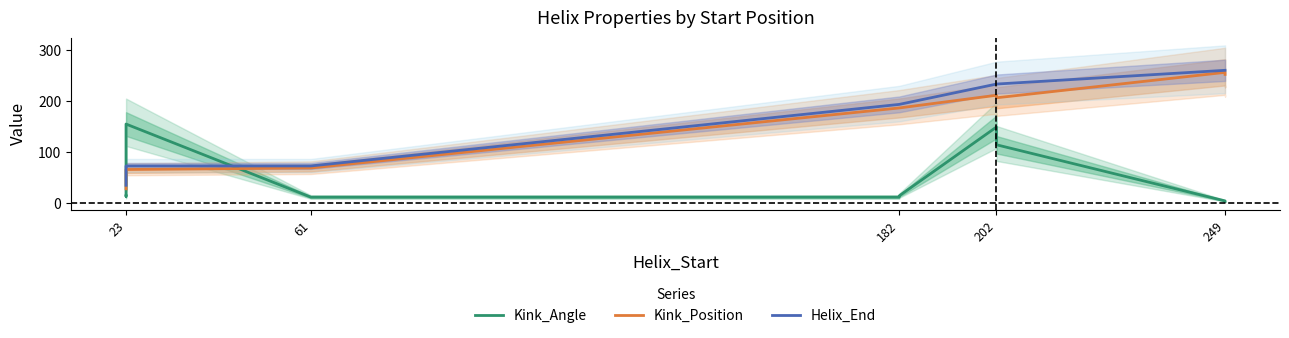

Reading left to right, transcribe all the data shown in this chart.

Kink_Angle: 14.1	13.3	155.3	11.7	11.7	14.2	149.6	114.6	4.3	3.5
Kink_Position: 28.0	31.0	66.0	69.0	187.0	187.0	212.0	207.0	257.0	253.0
Helix_End: 35.0	35.0	73.0	73.0	194.0	194.0	234.0	234.0	261.0	261.0